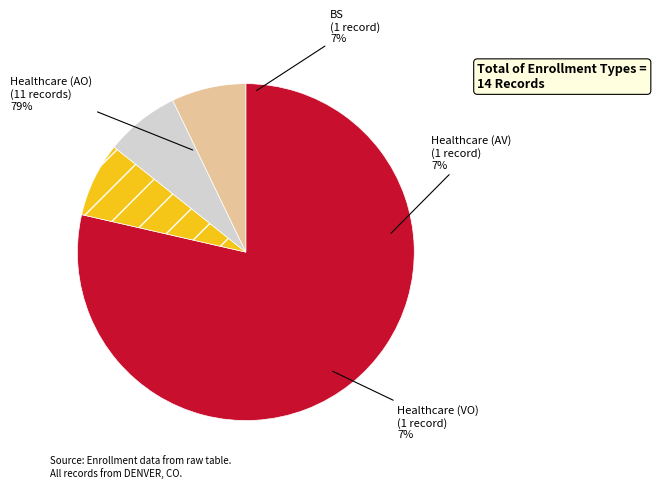

What is the smallest slice in the pie chart?

Healthcare (AV)